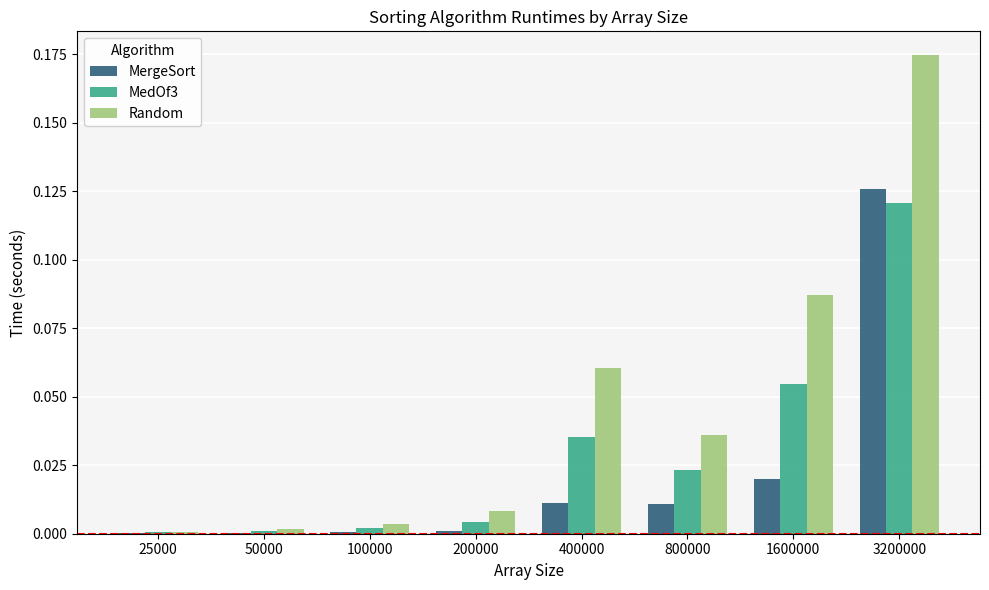

True or false: MergeSort has a value of 0.0 at 200000.

True